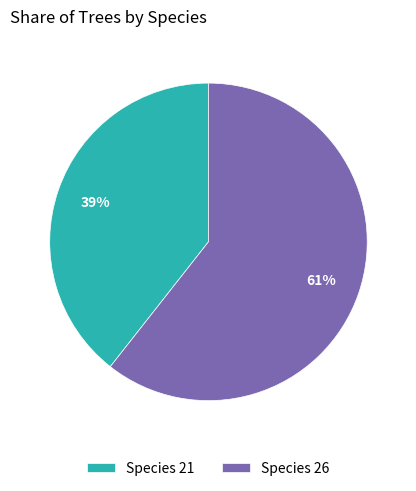

True or false: Species 21 accounts for 39% of the total.

True